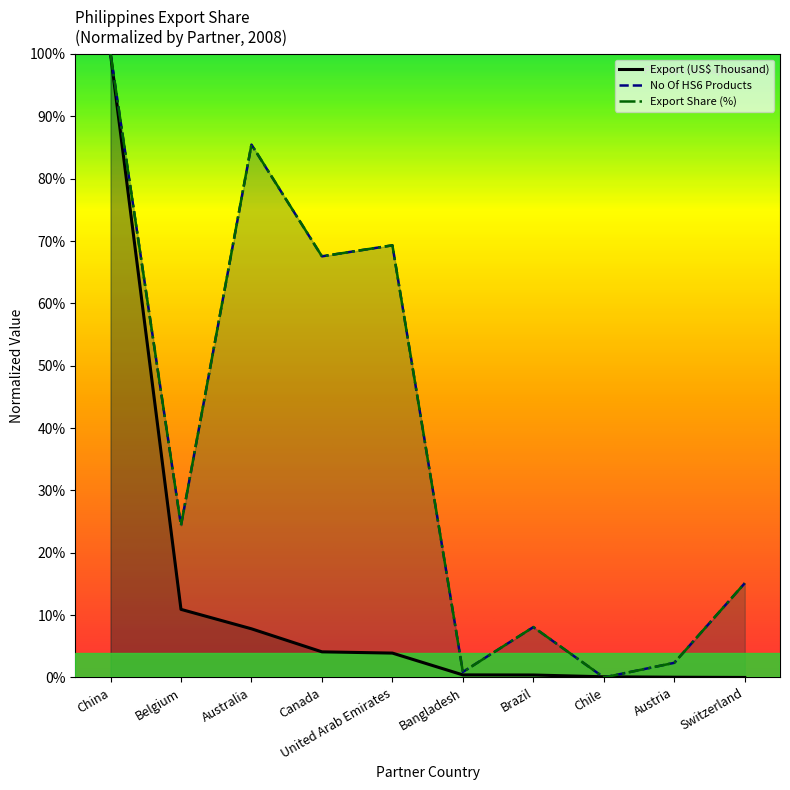

Count the number of data series in this chart.

3